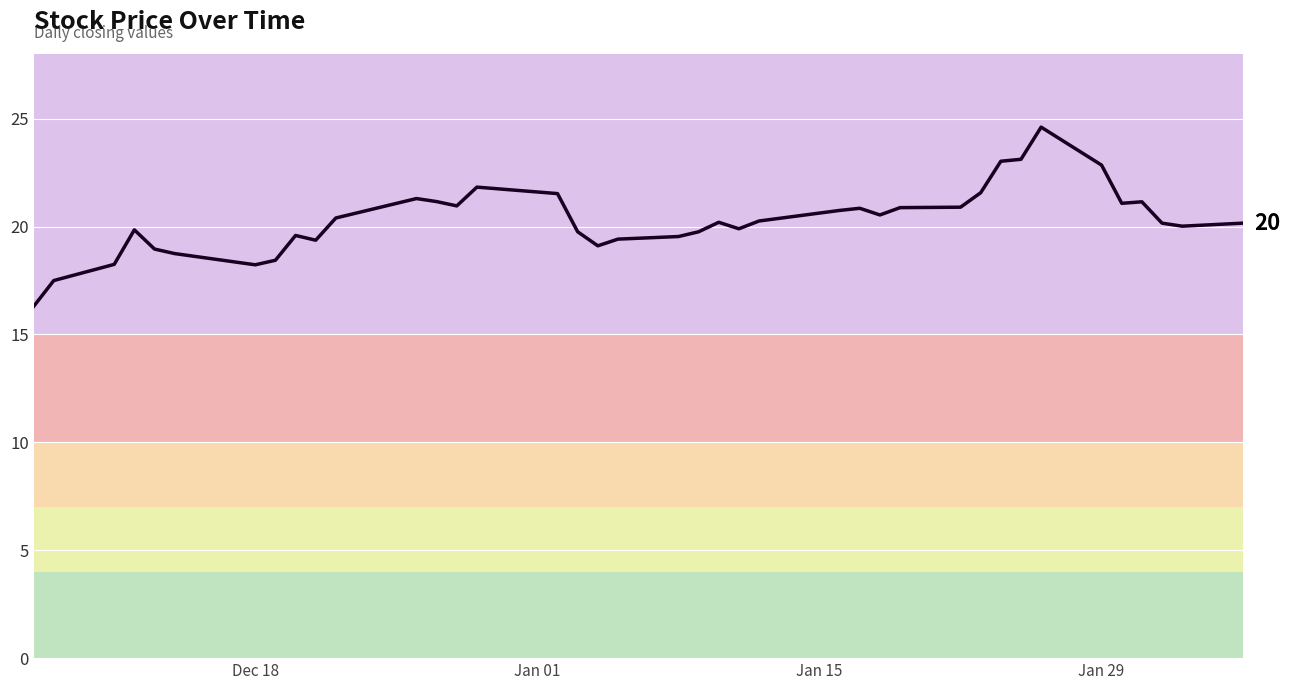

How many series are shown in this chart?

1